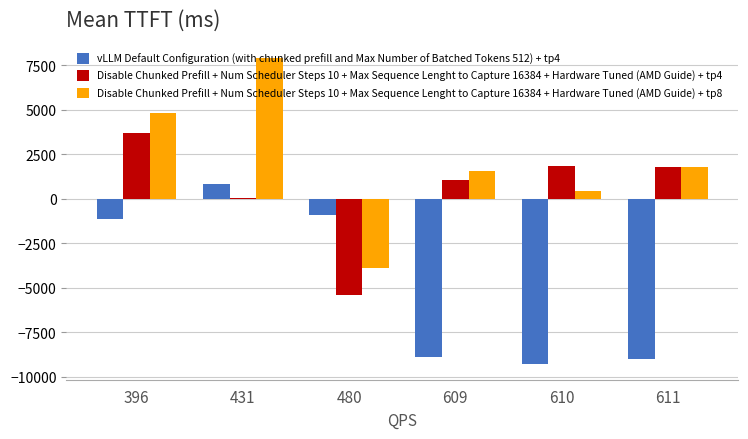

What is the total value across all series at 610?

-7012